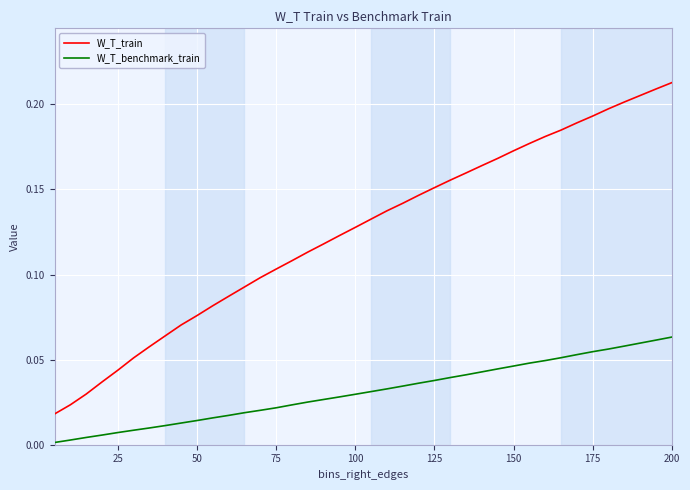

Rank the series by their maximum value, from highest to lowest.

W_T_train, W_T_benchmark_train